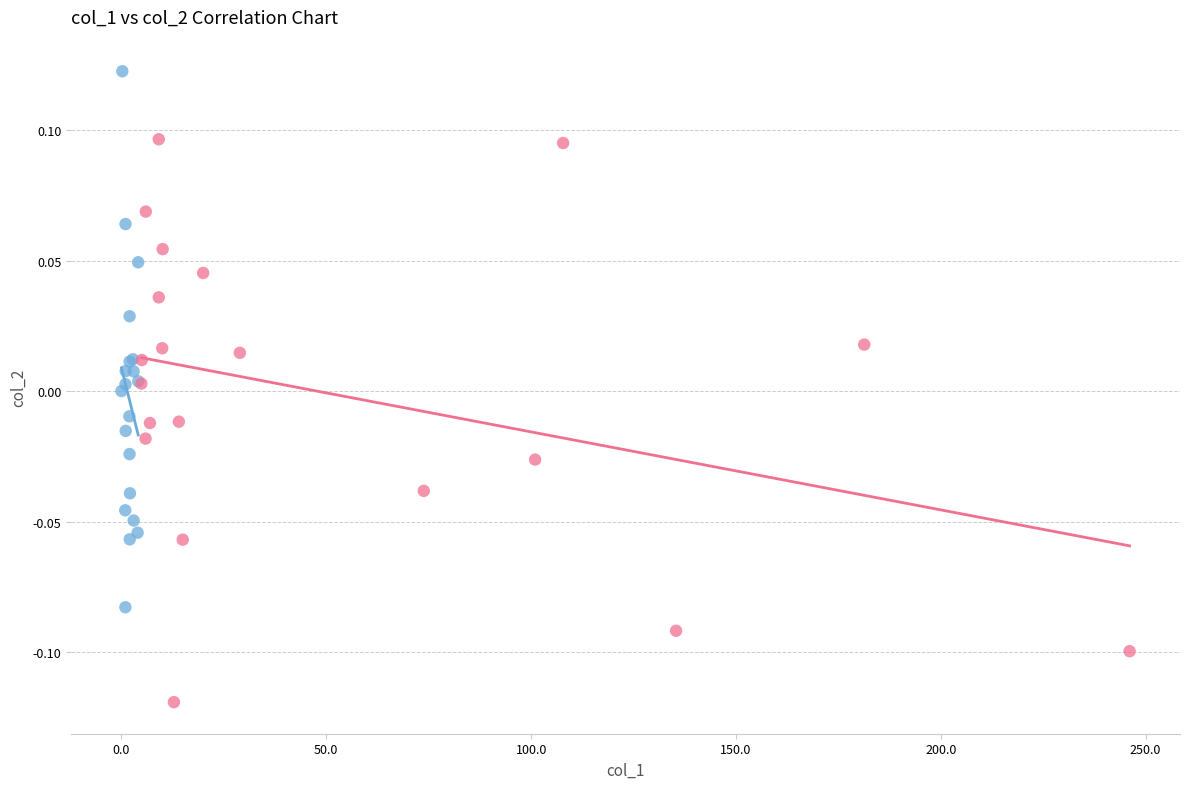

What are all the series names shown in the legend?

Group A (low x), Group B (high x)